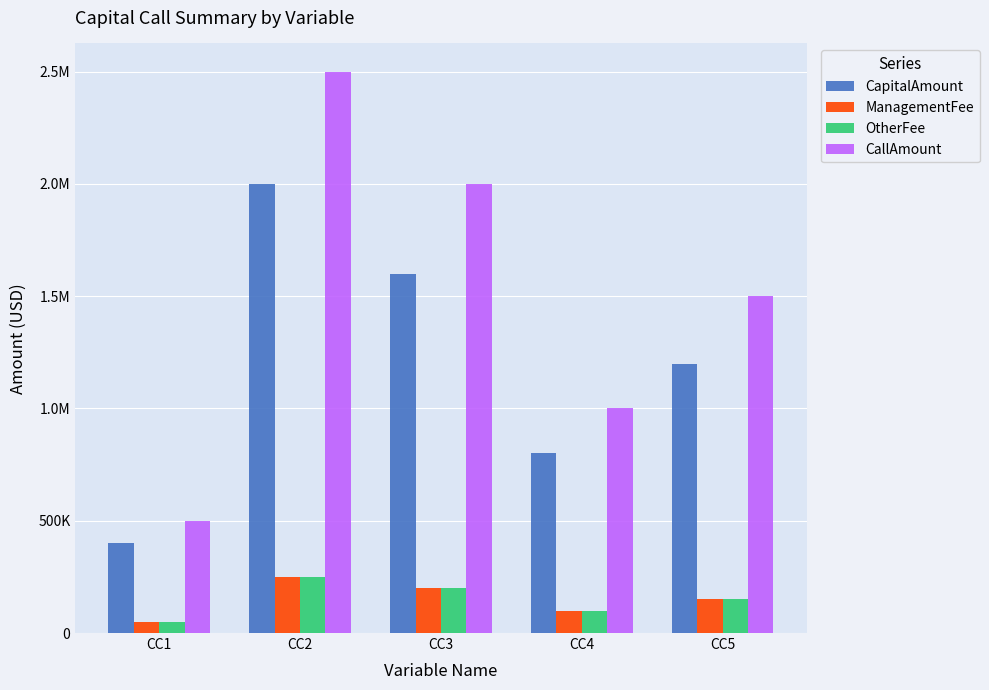

Does the chart contain stacked bars?

No